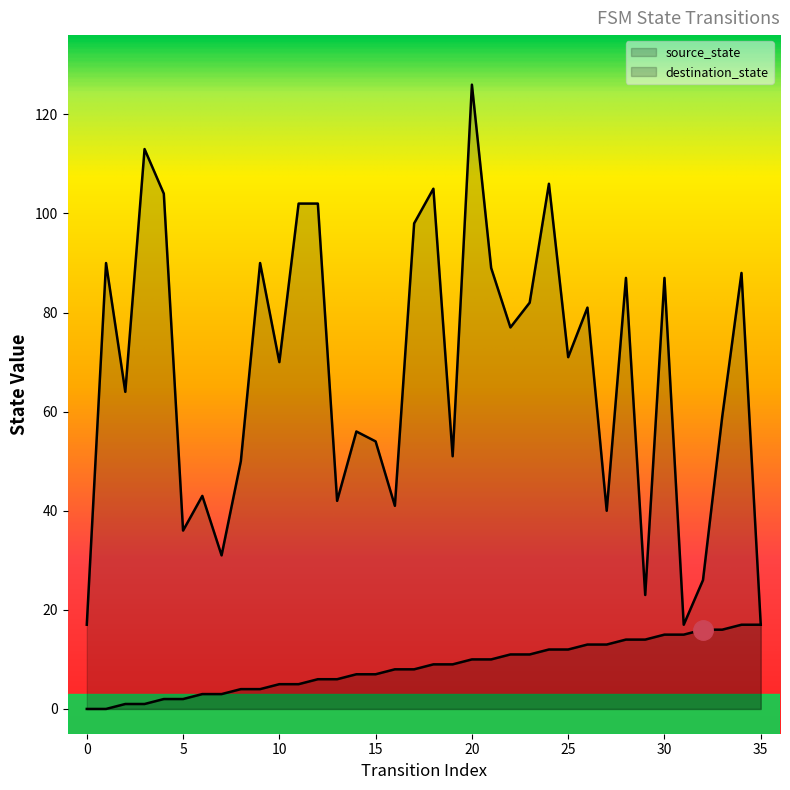

Count the number of data series in this chart.

2